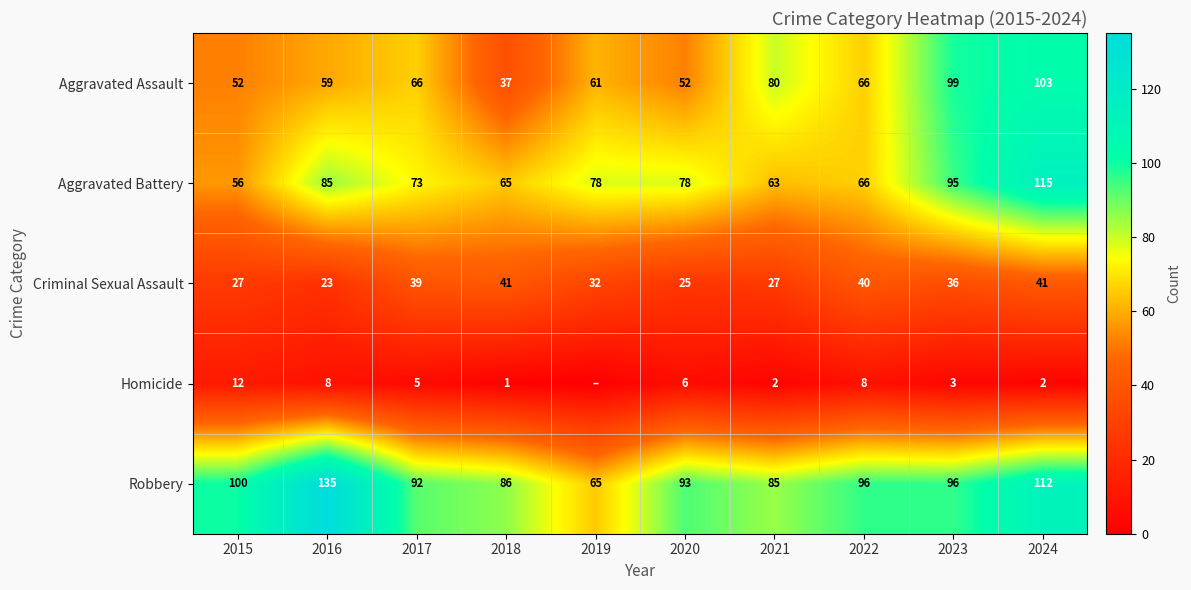

Rank the series at 2023 from highest to lowest value.

Aggravated Assault, Robbery, Aggravated Battery, Criminal Sexual Assault, Homicide